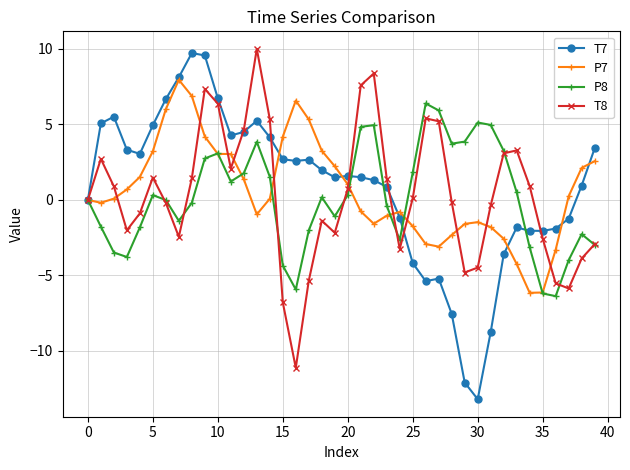

What is the sum of all P7 values?

23.1